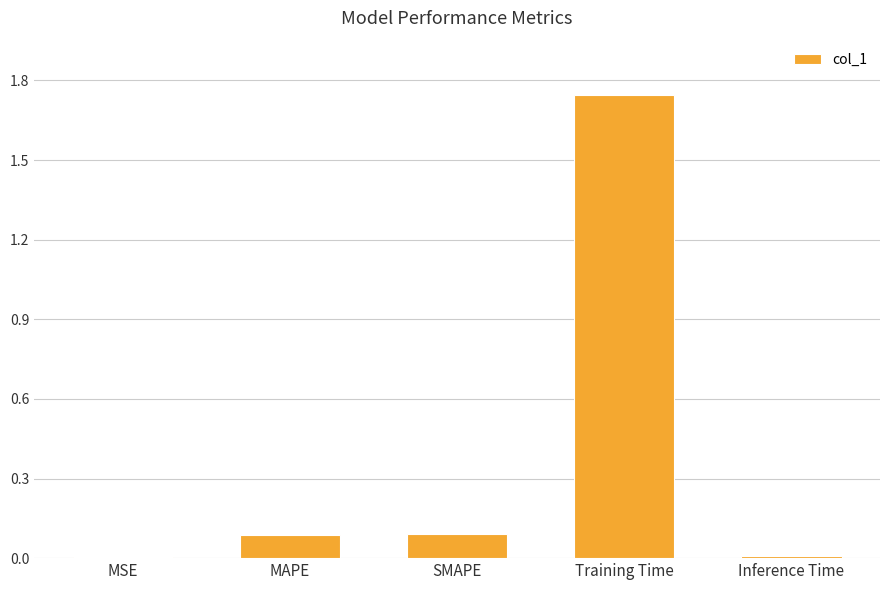

Which label corresponds to the largest value in the chart?

Training Time